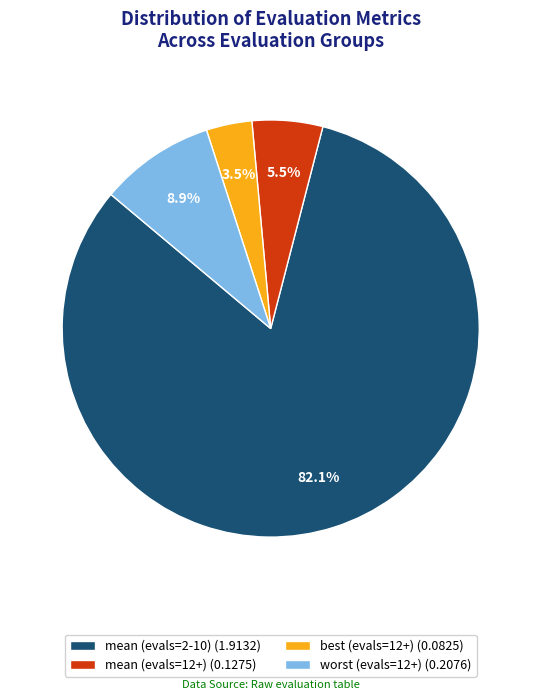

What percentage is NOT represented by best (evals=12+)?

96.5%